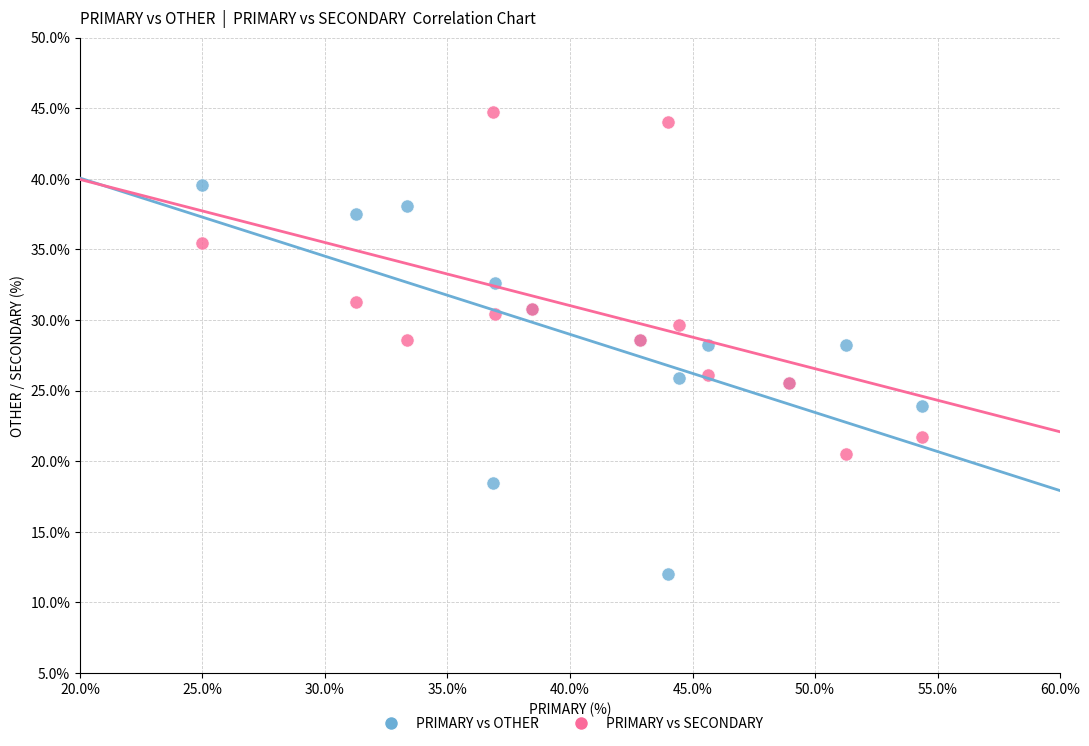

Which series contains the lowest Y value?

PRIMARY vs OTHER